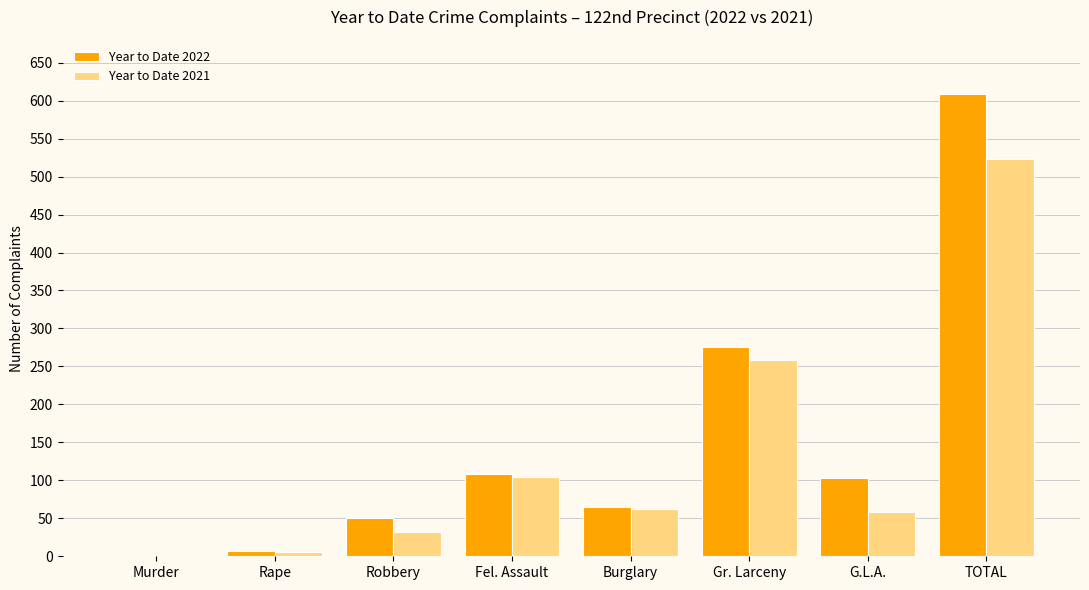

At which category is the sum across all series the highest?

TOTAL